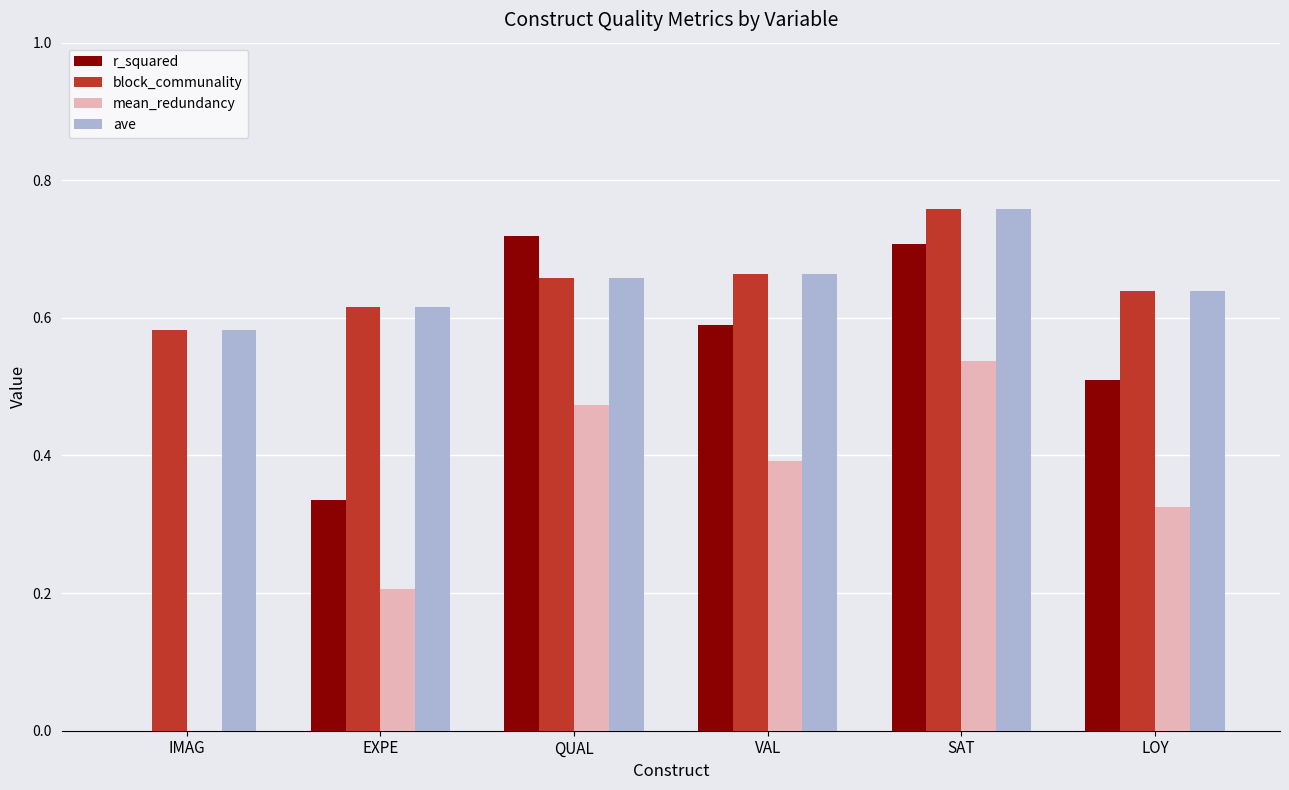

How many groups of bars are there?

6